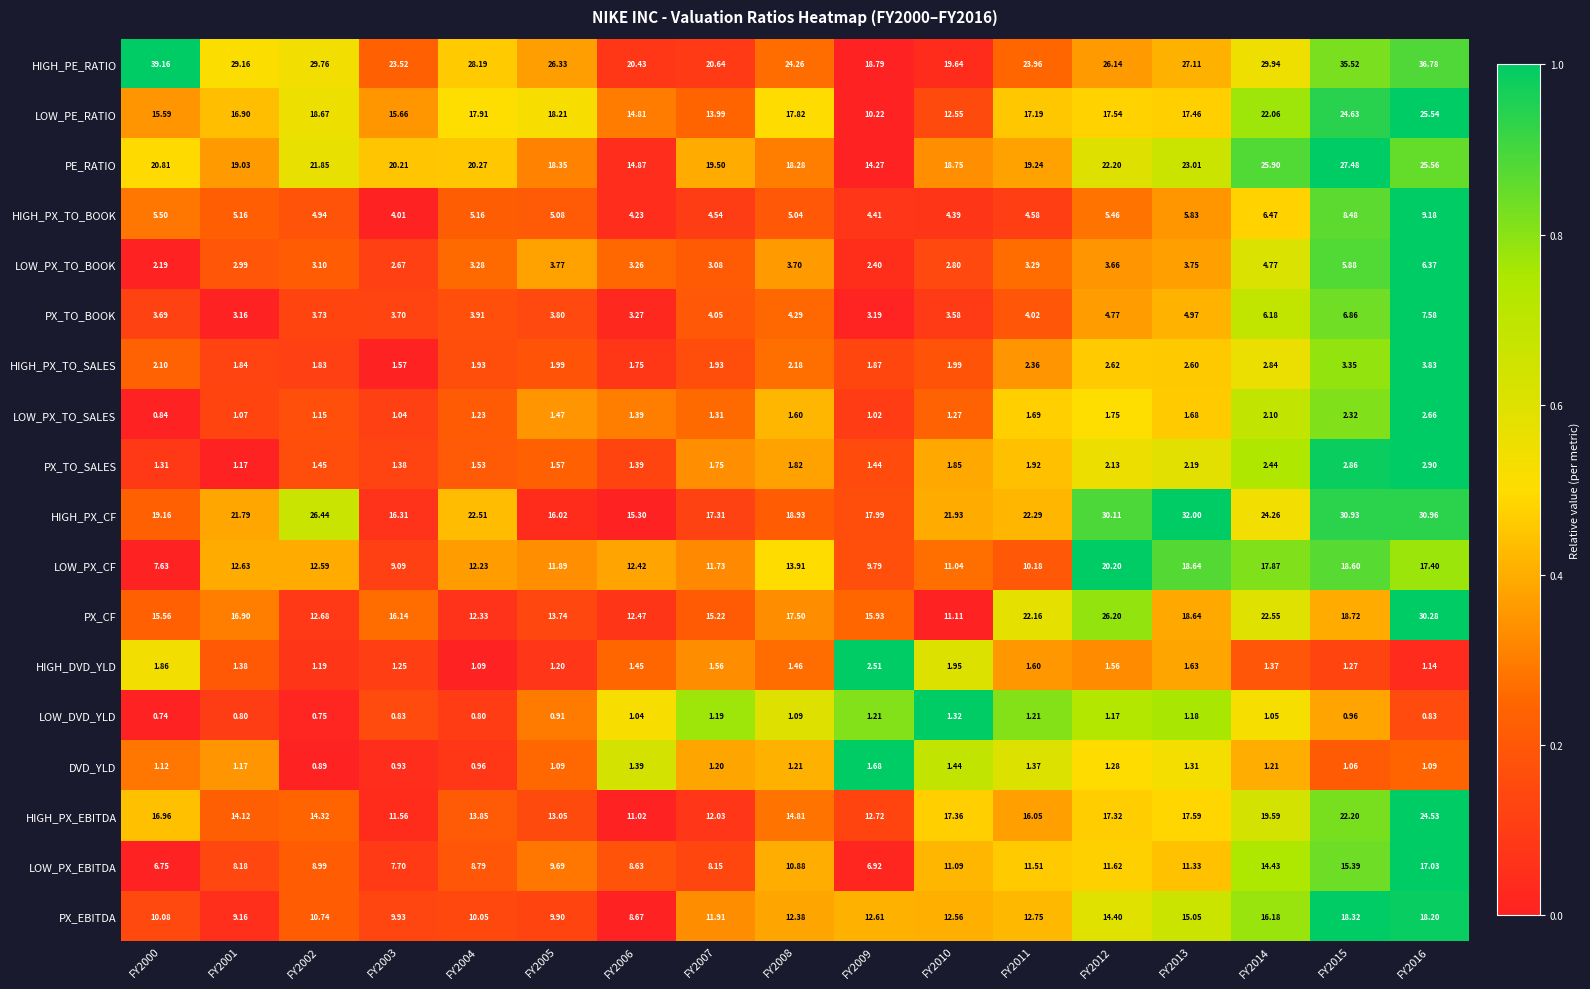

At FY2014, list the series in order from smallest to largest.

LOW_DVD_YLD, DVD_YLD, HIGH_DVD_YLD, LOW_PX_TO_SALES, PX_TO_SALES, HIGH_PX_TO_SALES, LOW_PX_TO_BOOK, PX_TO_BOOK, HIGH_PX_TO_BOOK, LOW_PX_EBITDA, PX_EBITDA, LOW_PX_CF, HIGH_PX_EBITDA, LOW_PE_RATIO, PX_CF, HIGH_PX_CF, PE_RATIO, HIGH_PE_RATIO